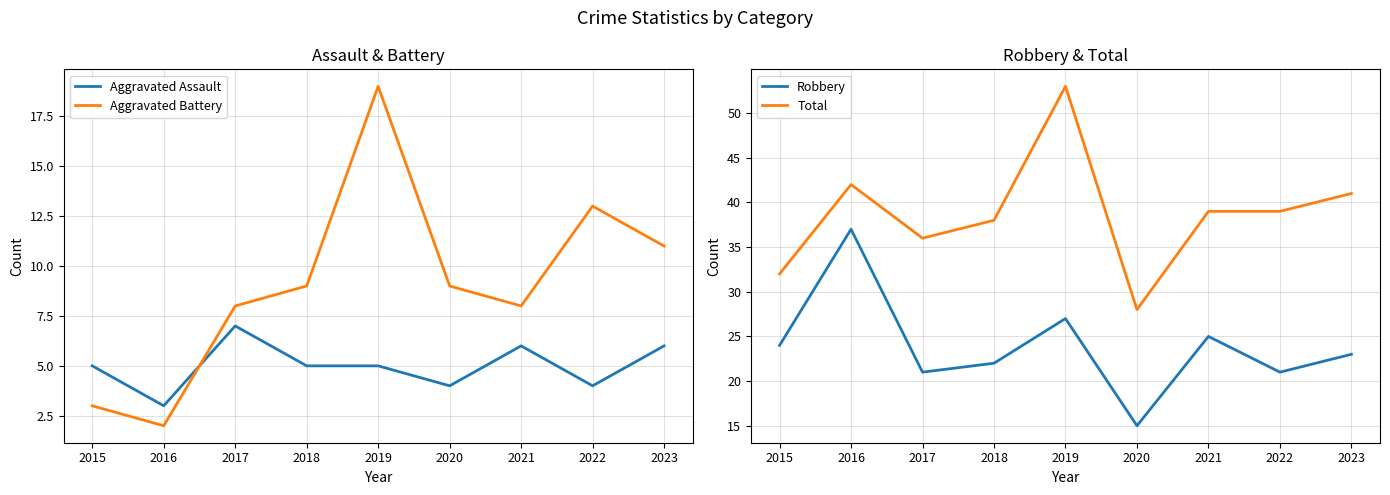

True or false: Aggravated Battery has a value of 3 at 2017.

False